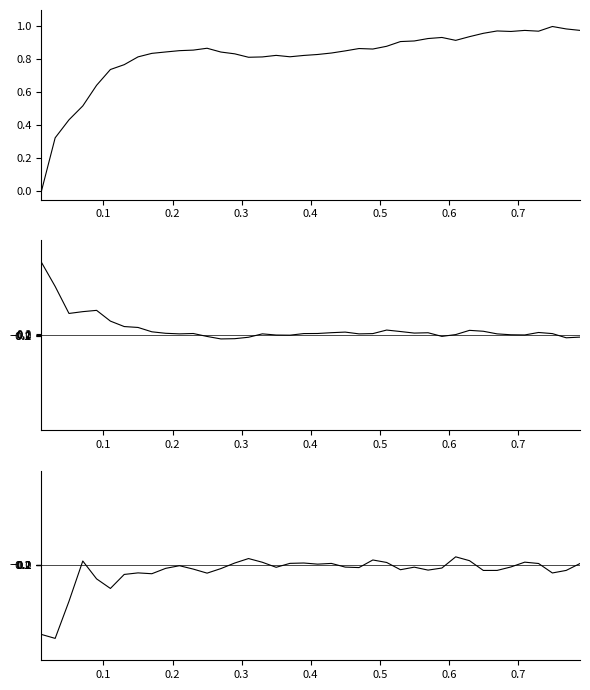

What is the difference between the second highest and second lowest values in the d(vs)/dd series?

11.6